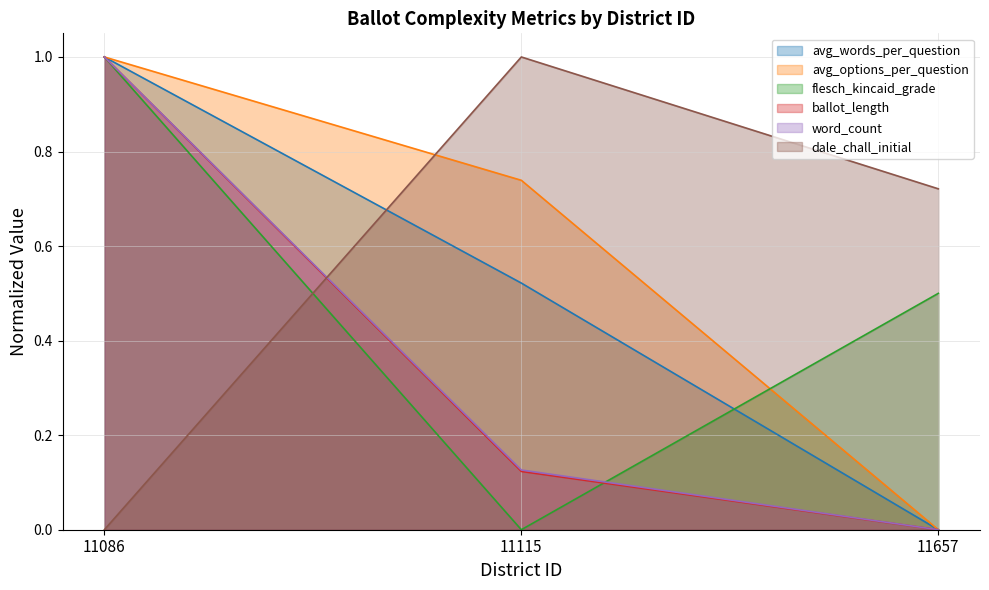

How many values in avg_options_per_question are above zero?

2